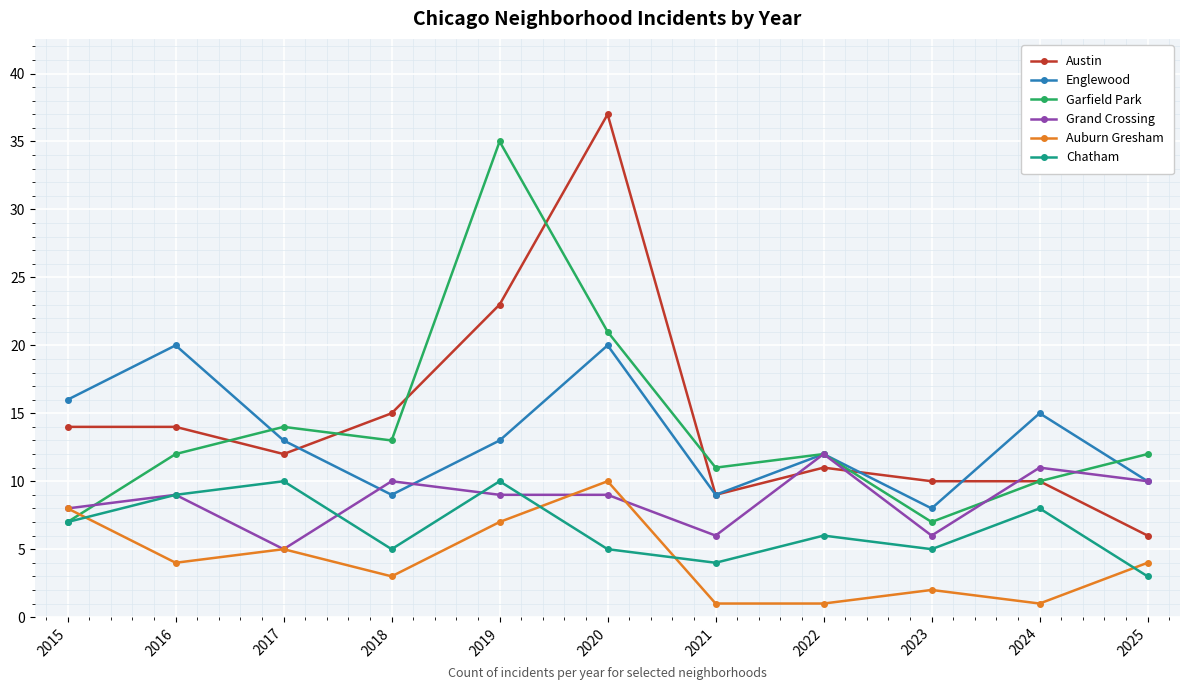

The value of Englewood at 2018 is 9. True or false?

True